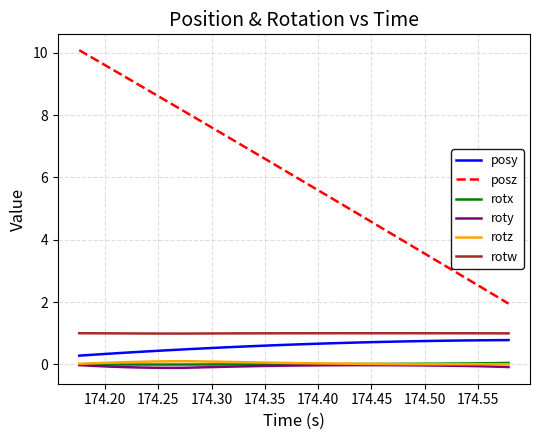

Which series has the widest spread of values?

posz